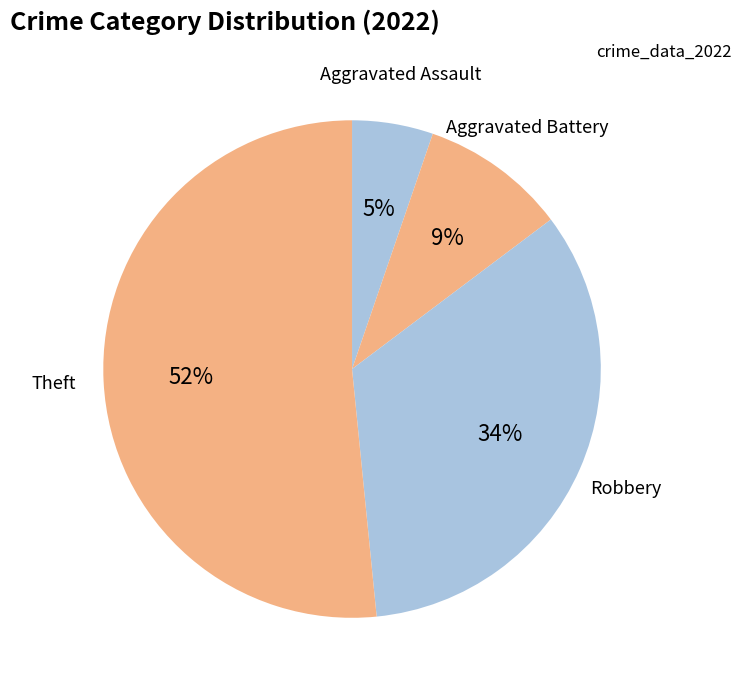

Which slice is the largest?

Theft